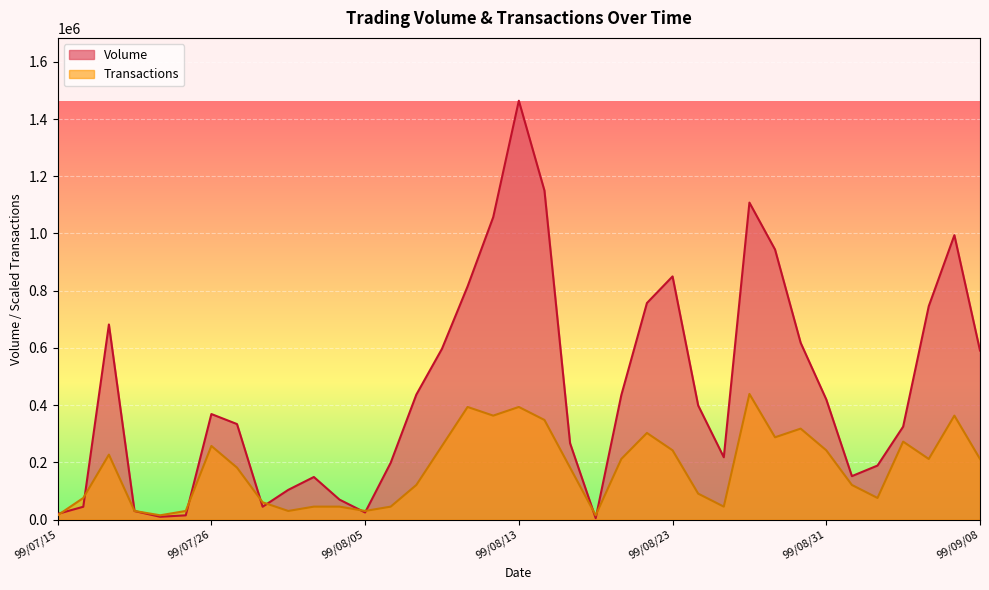

How many lines are shown in the chart?

2